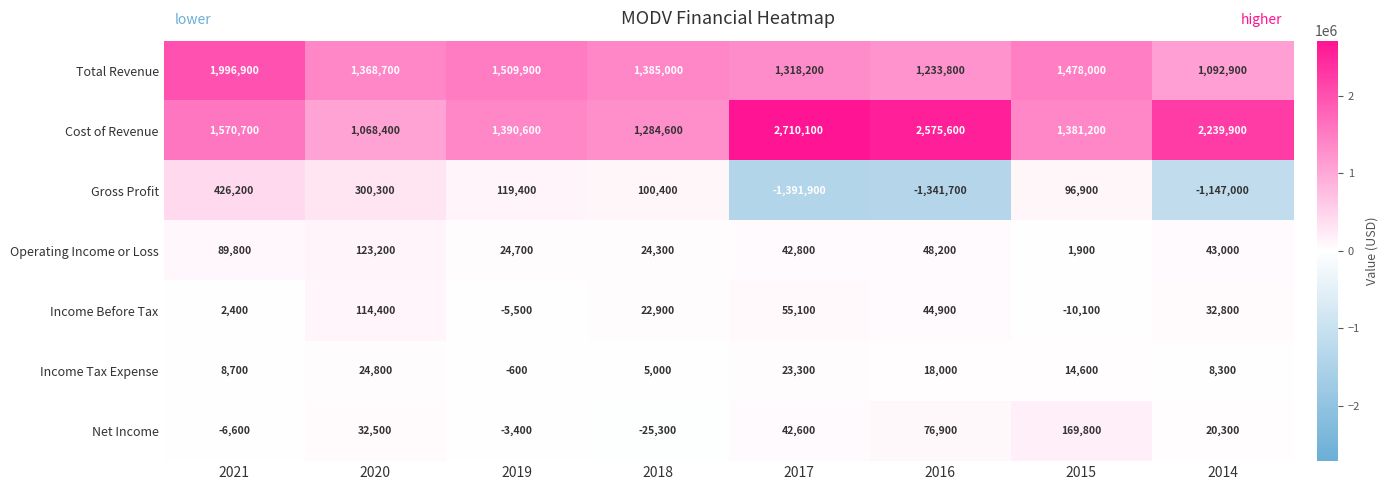

The value of Income Tax Expense at 2018 is 5000. True or false?

True